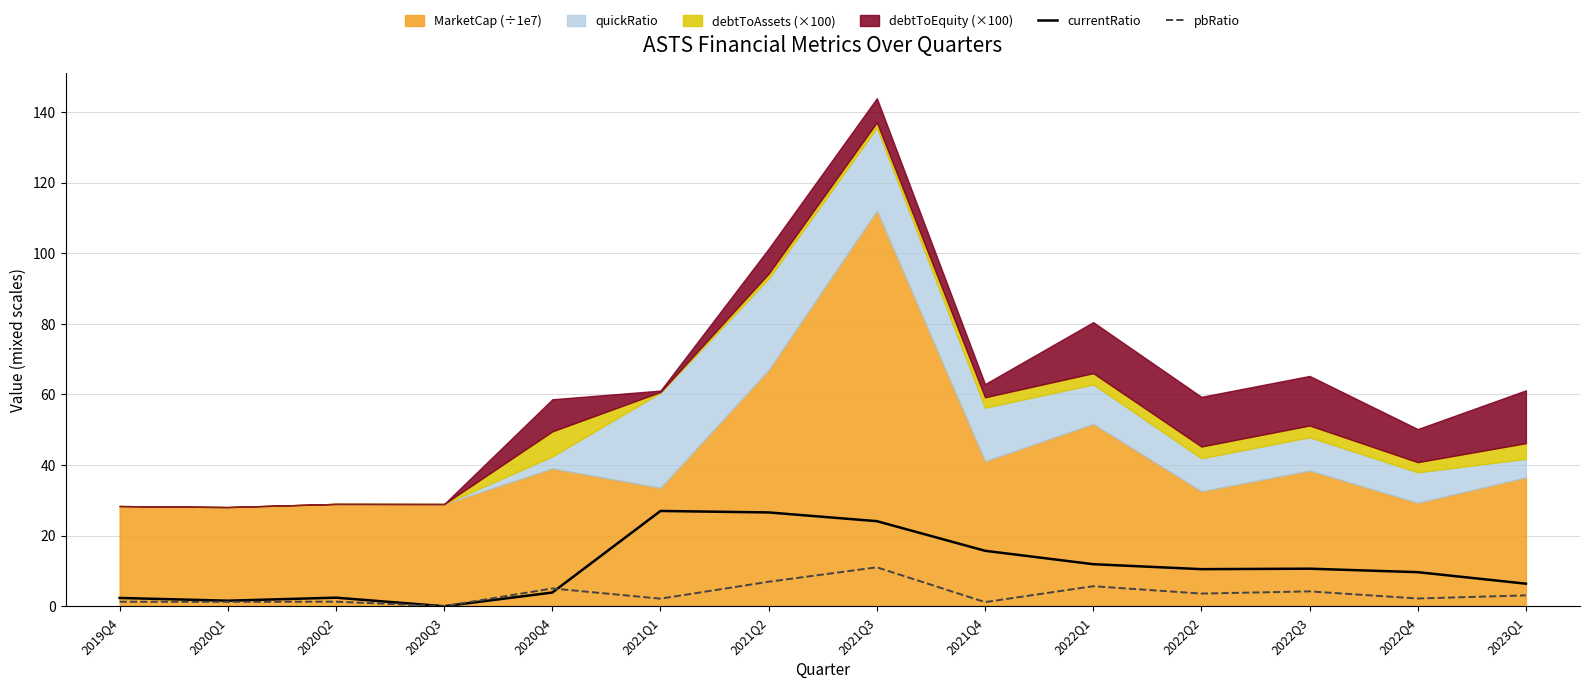

The value of currentRatio at 2020Q3 is 18.0. True or false?

False